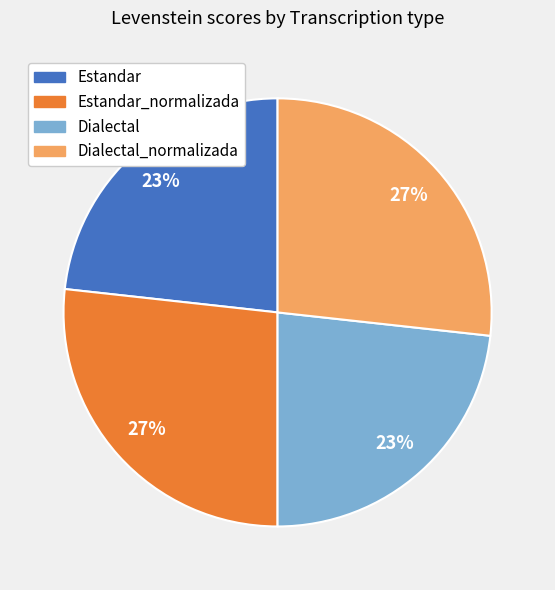

To the nearest percent, what is the average slice percentage?

25%